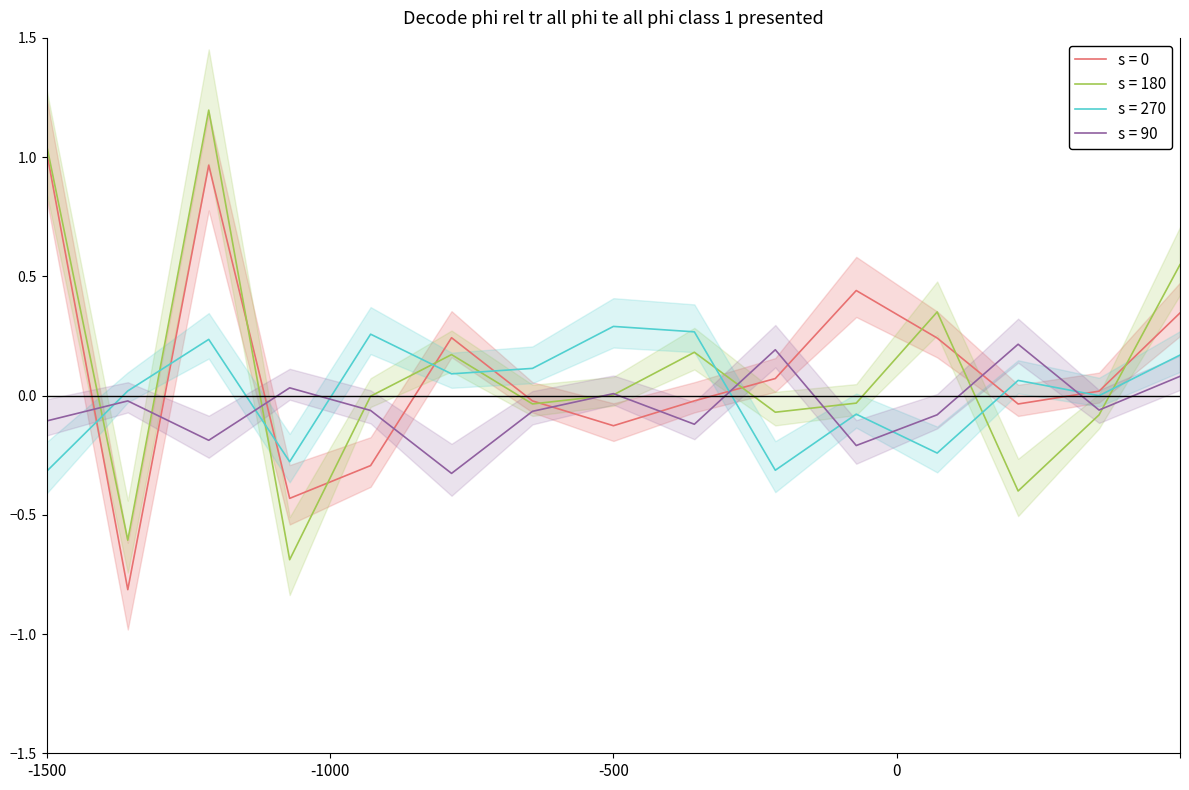

After their last crossing, which series has the higher values: s = 270 or s = 90?

s = 270